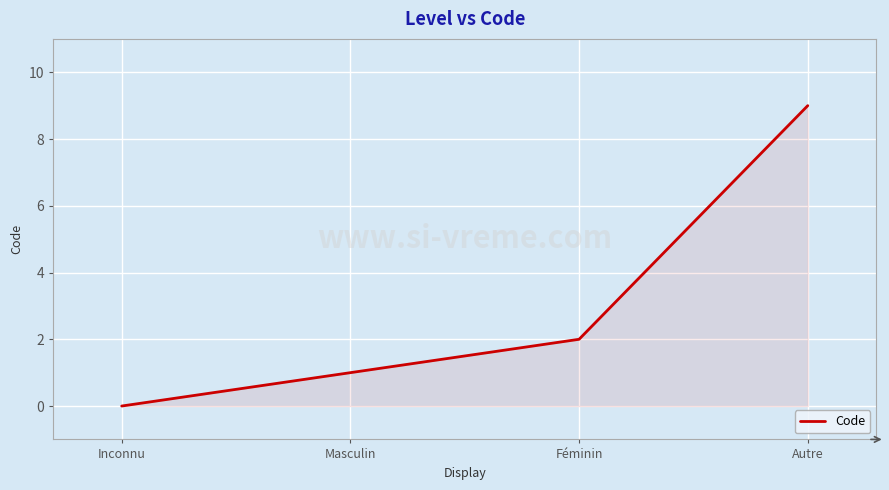

What is the greatest value displayed?

9